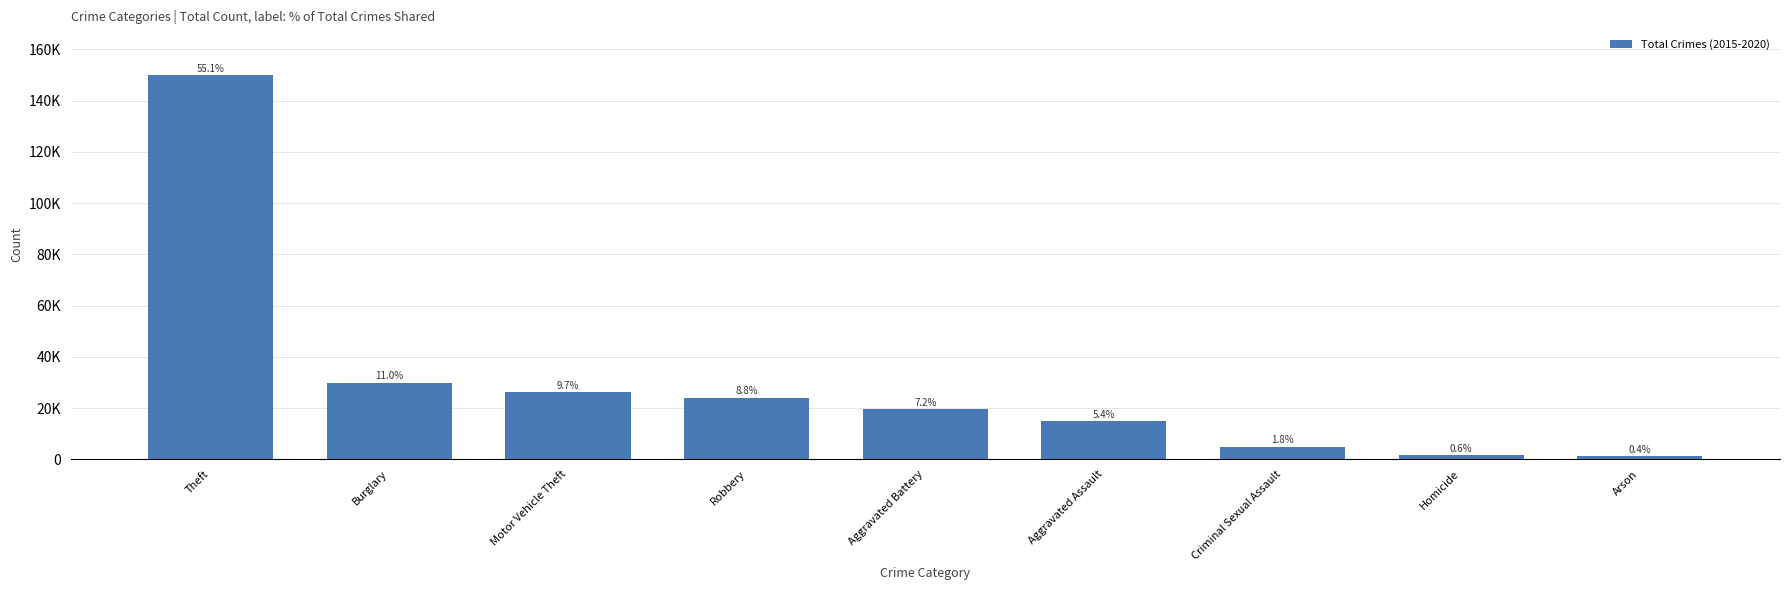

Does the chart contain any negative values?

No